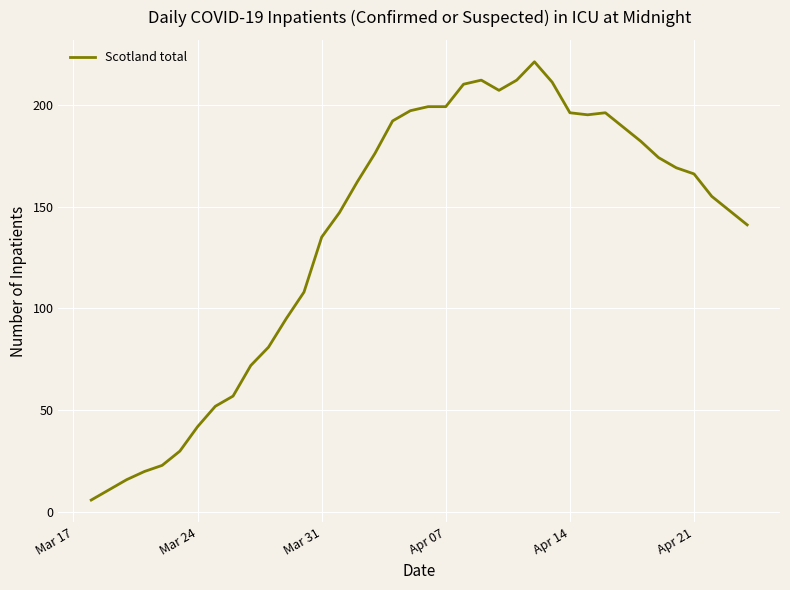

What is the greatest value displayed?

221